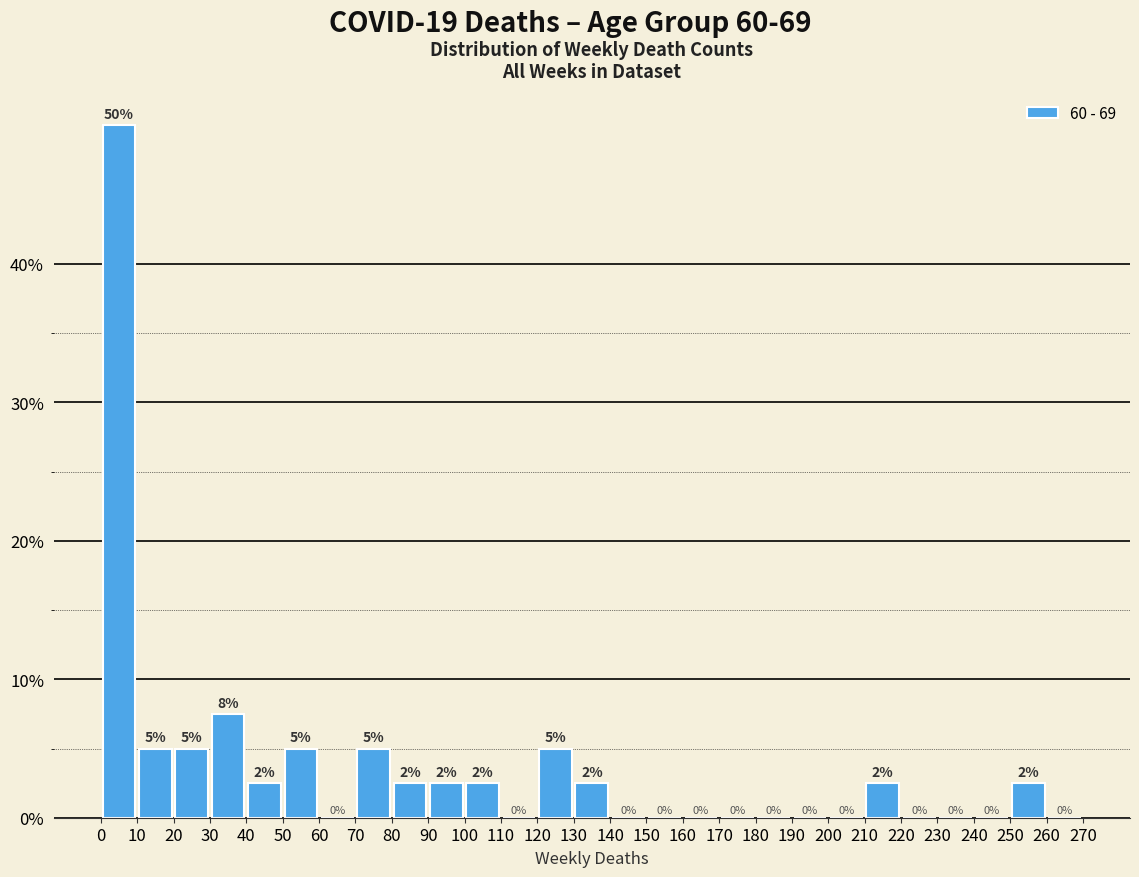

Which range on the x-axis has the tallest bar?

0 to 10